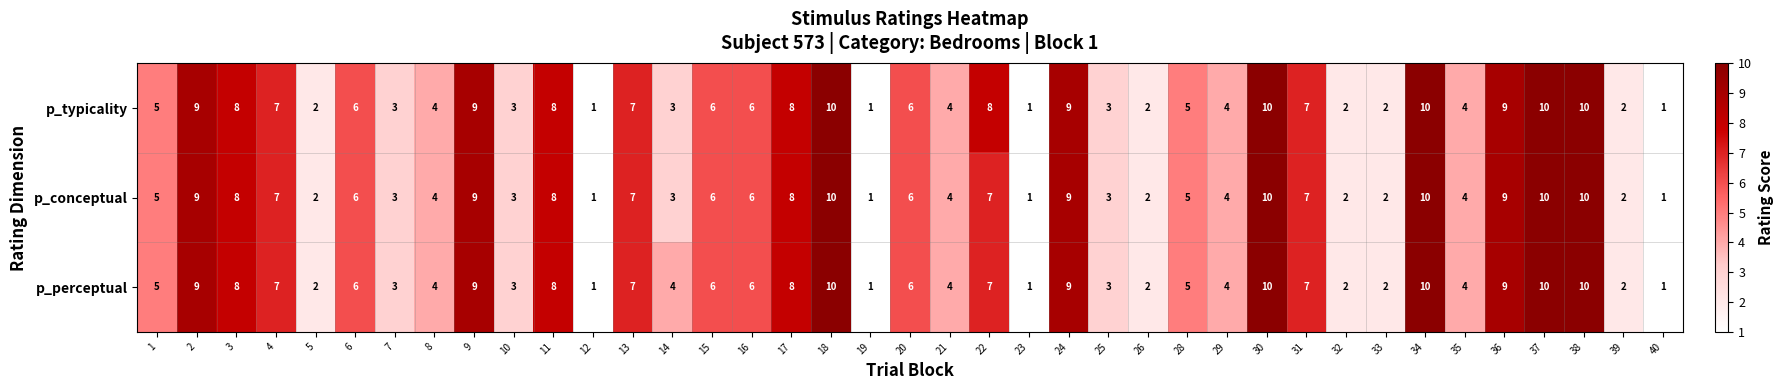

Is it true that p_conceptual equals 5 at 17?

False